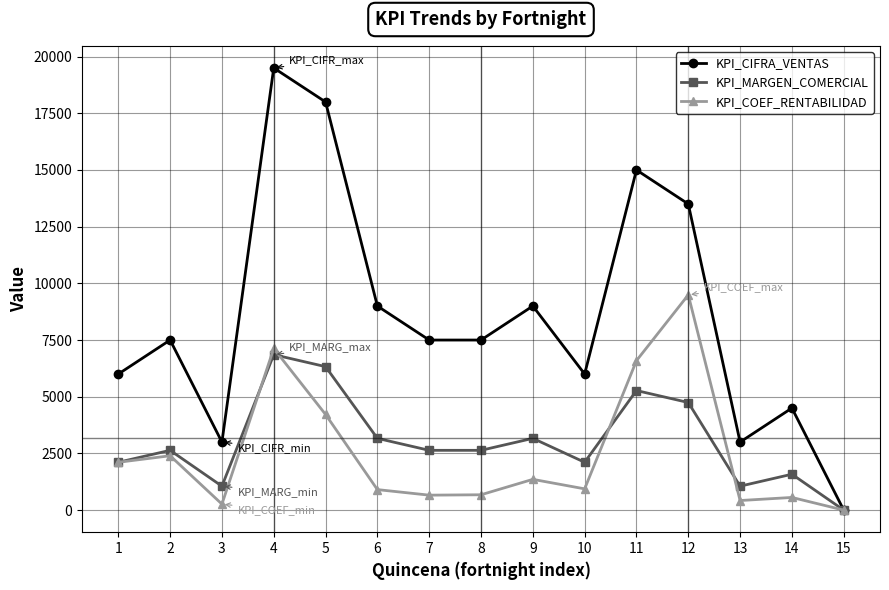

What is the average value of the KPI_CIFRA_VENTAS series?

8600